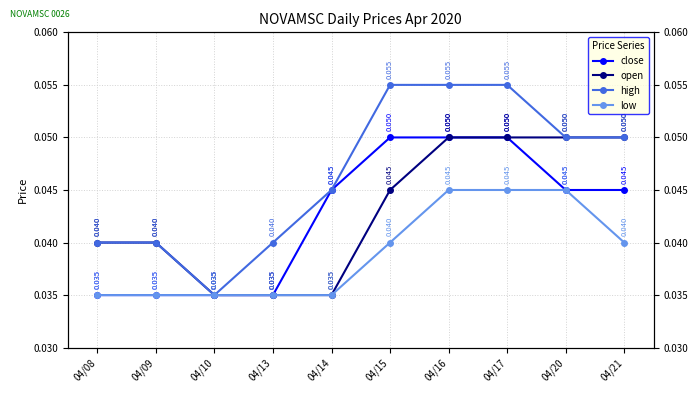

True or false: low and close cross at least once.

False